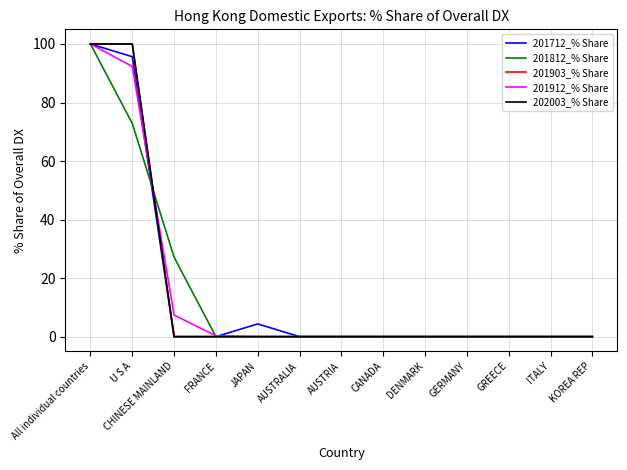

Does the chart display data point markers on the line(s)?

No